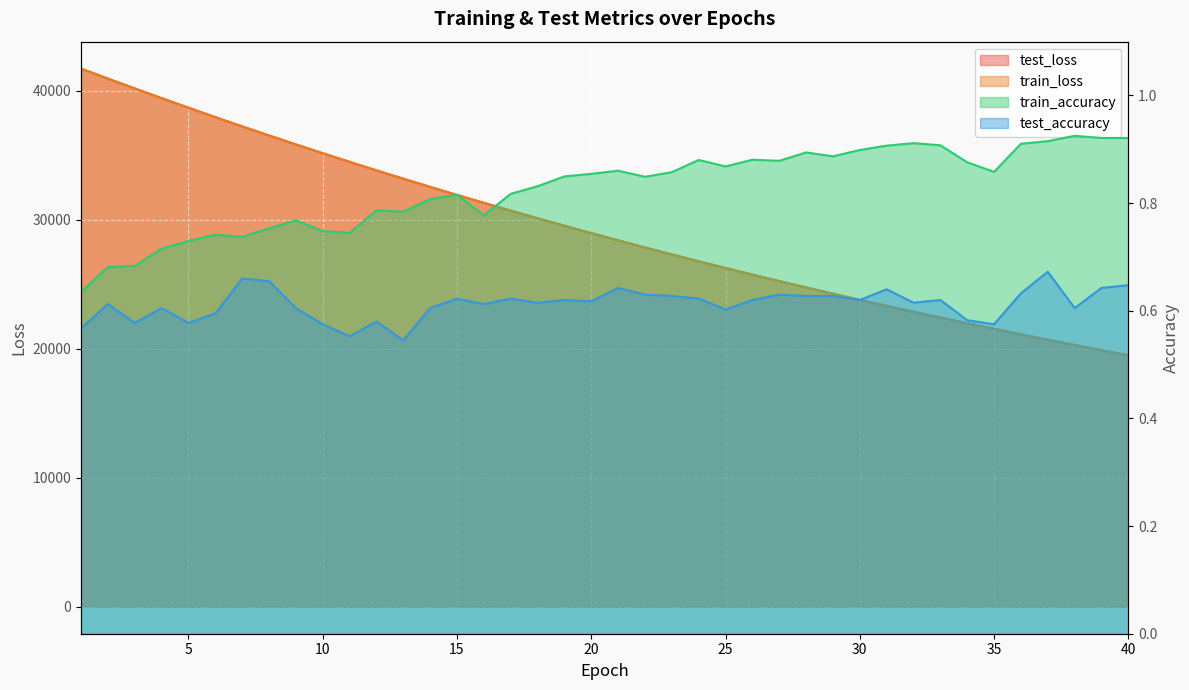

What is the minimum value shown in the chart?

0.5